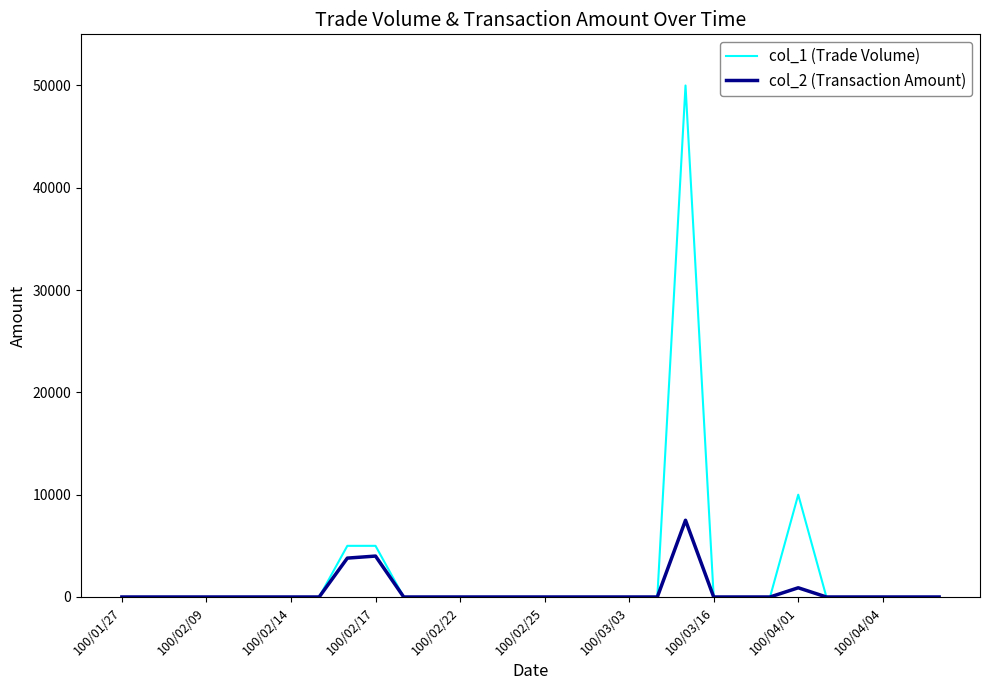

How many lines are shown in the chart?

2